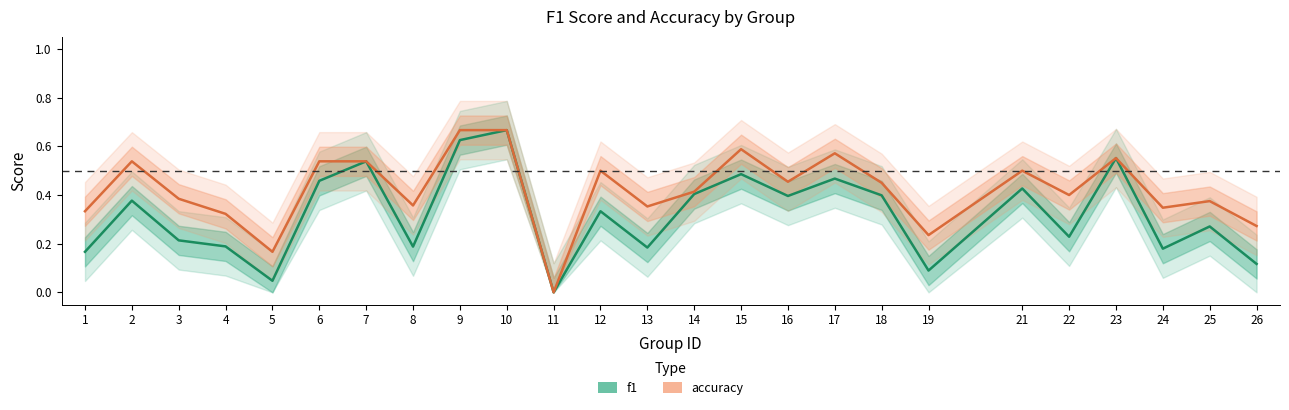

What is the total value across all series at 8?

0.5